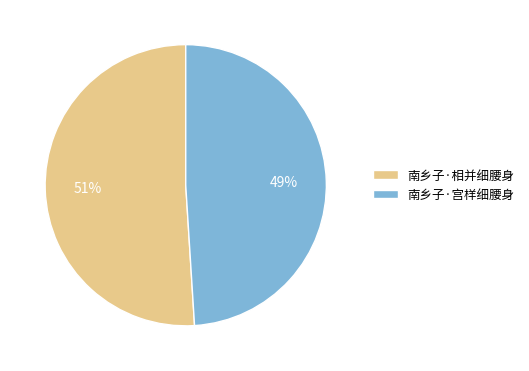

Is it true that 南乡子·宫样细腰身 is 61% of the pie?

False